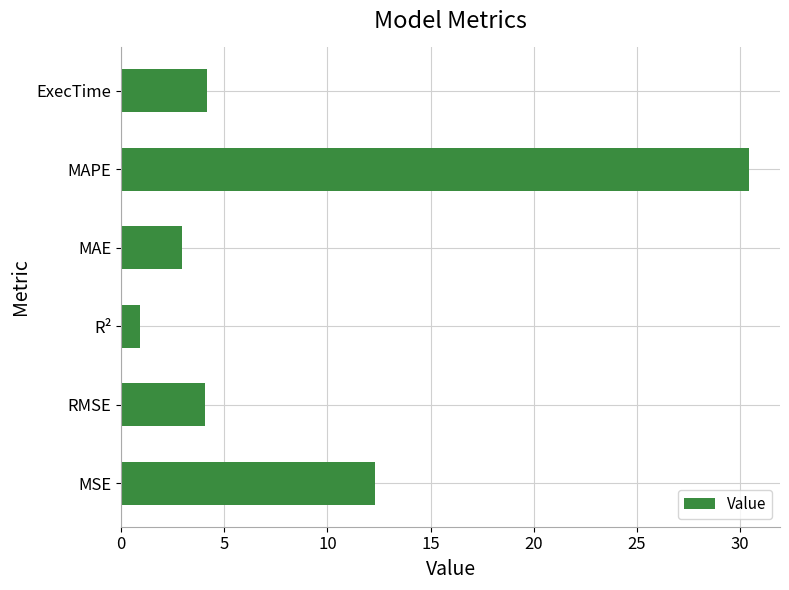

Approximately how many times larger is the value at MAPE compared to MSE?

2.5